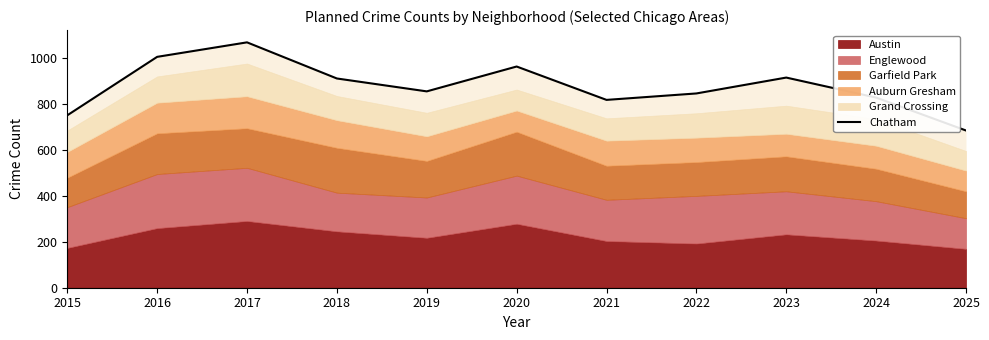

Approximately how many times larger is the value at 2021 compared to 2025?

1.2